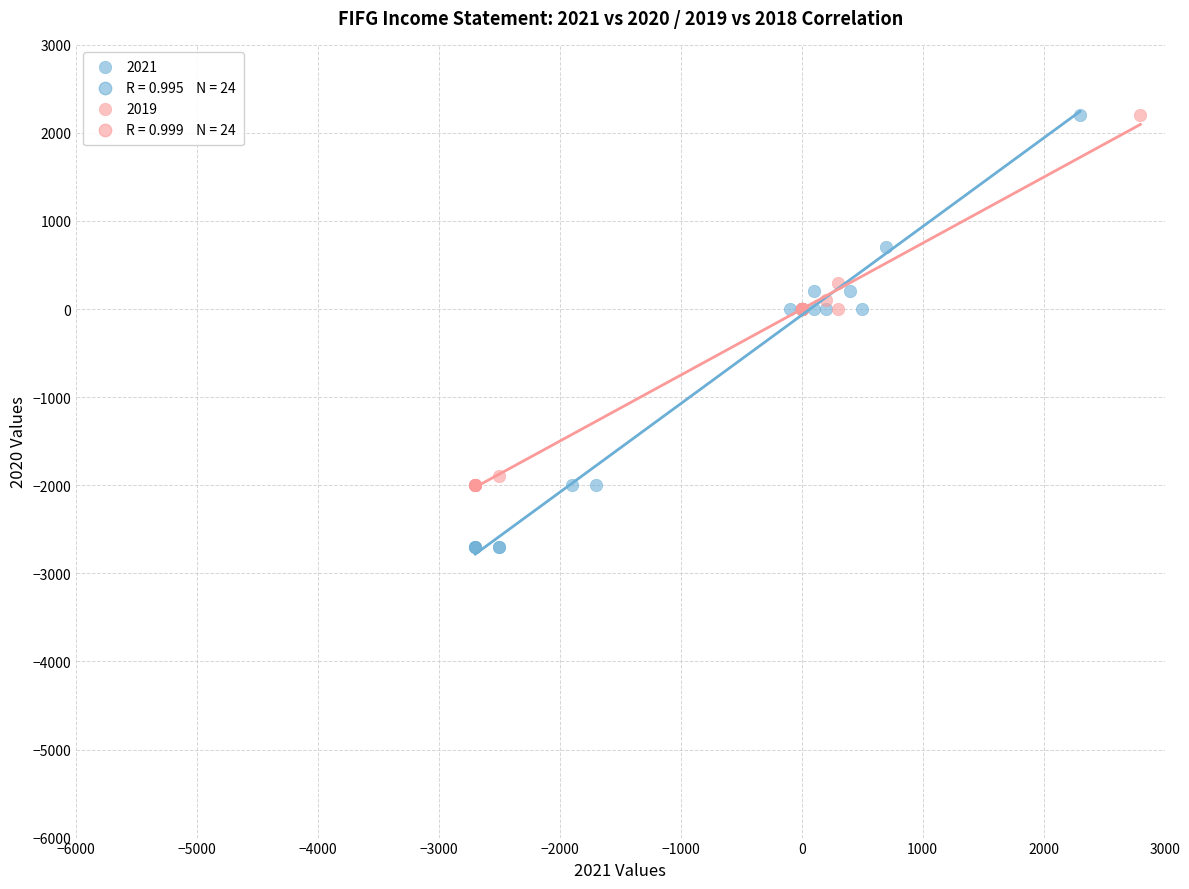

Which series has the largest Y range (max minus min)?

2021